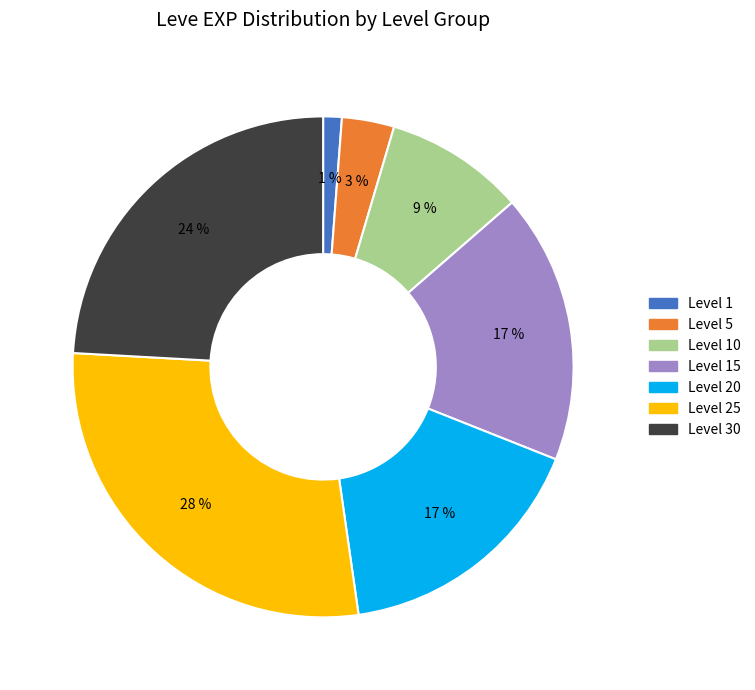

Is there any slice that represents more than half of the pie?

No